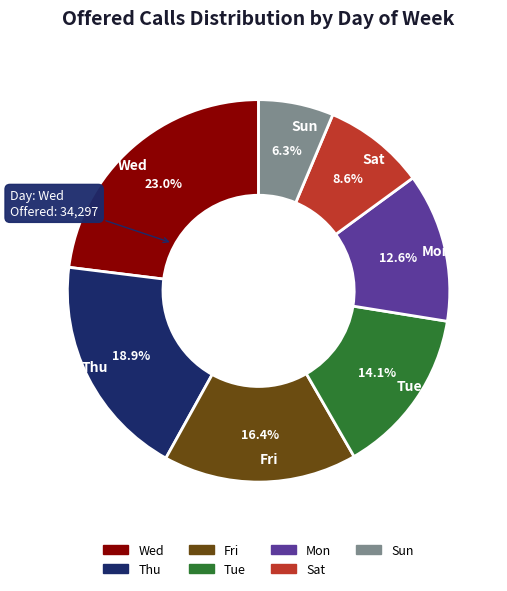

Is Mon the majority of the pie?

No